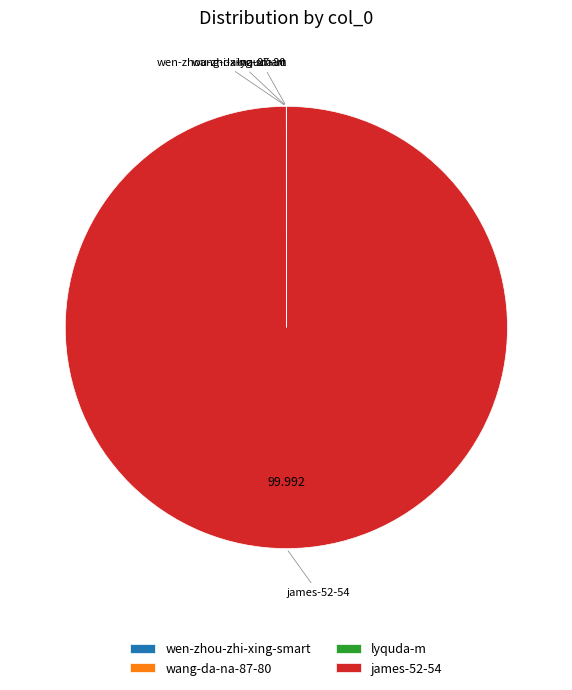

Is james-52-54 the majority of the pie?

Yes